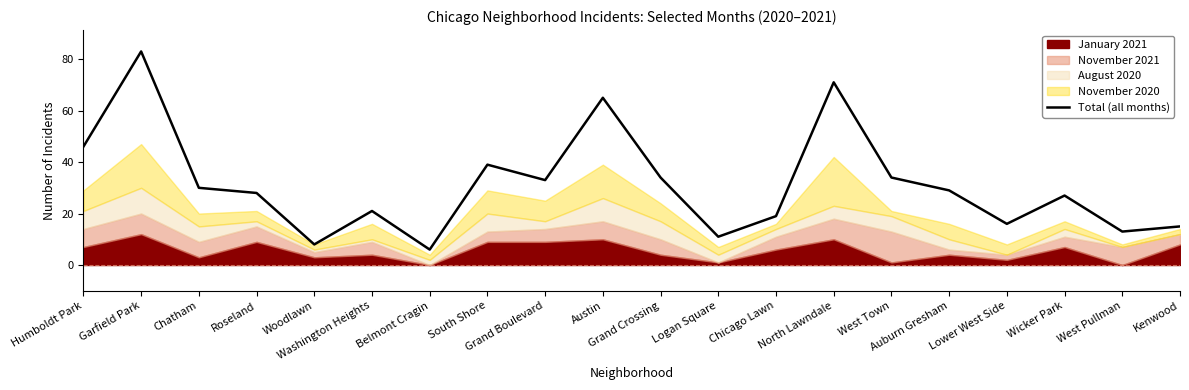

What is the difference between the maximum and second lowest values?

75